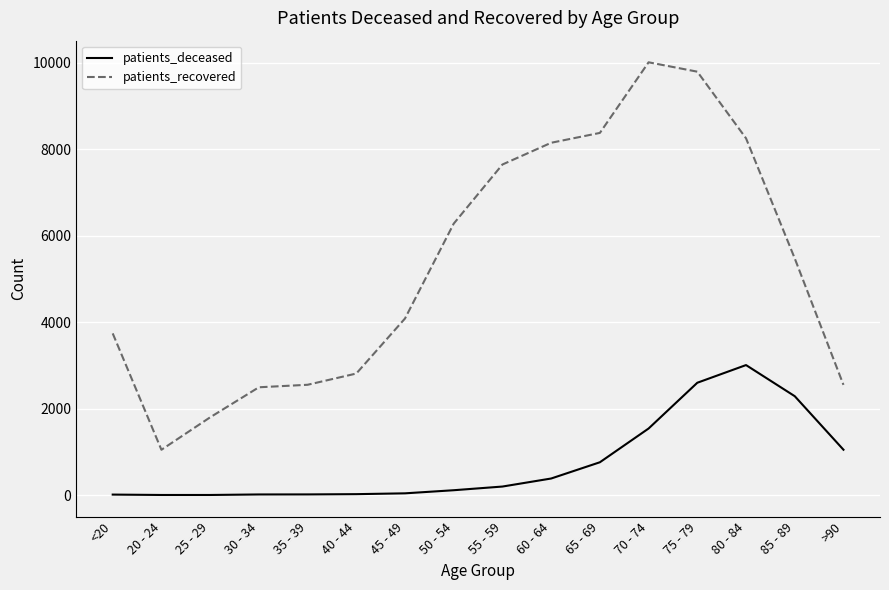

Is it true that patients_recovered equals 14348 at 60 - 64?

False